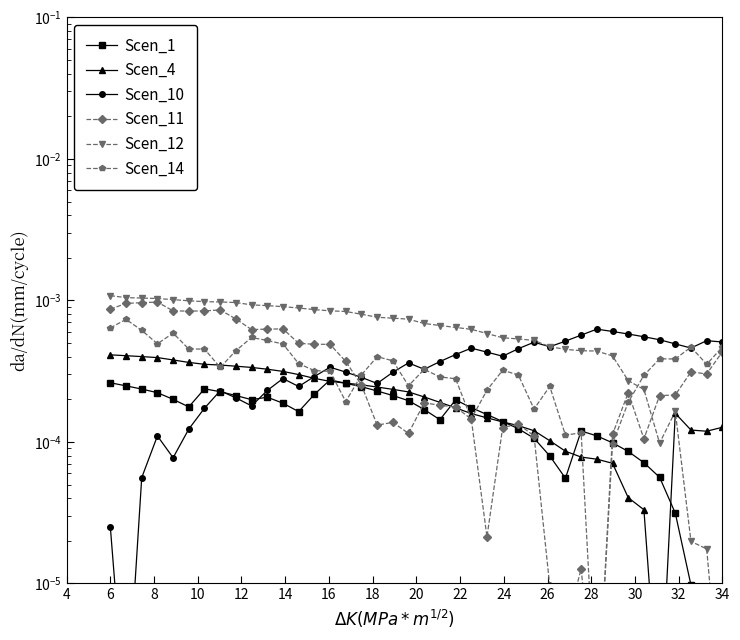

What is the label of the 38th point from the right?

6